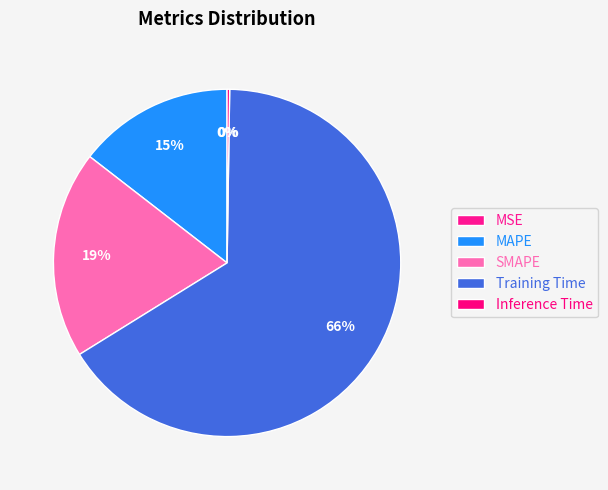

To the nearest percent, what is the combined percentage of Training Time and SMAPE?

85%